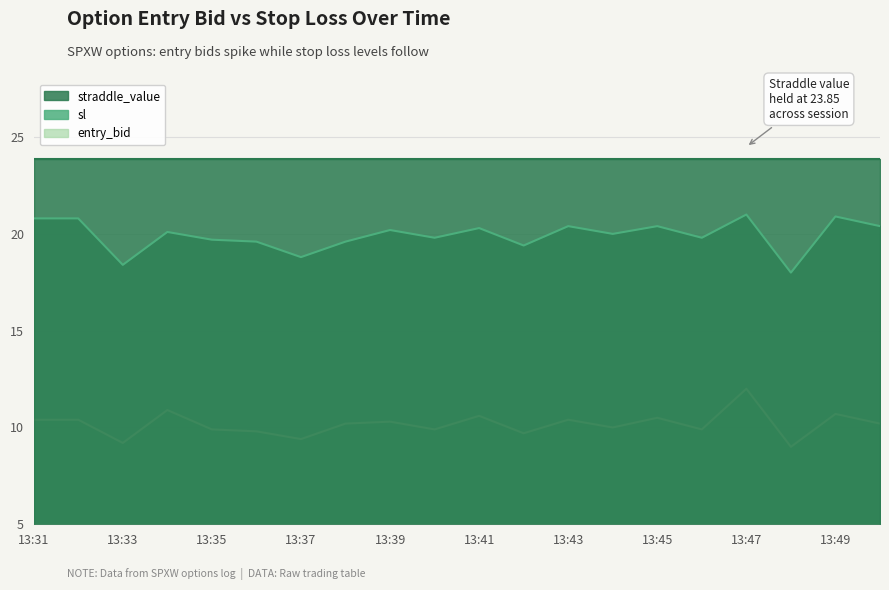

What is the sum of all entry_bid values?

203.4